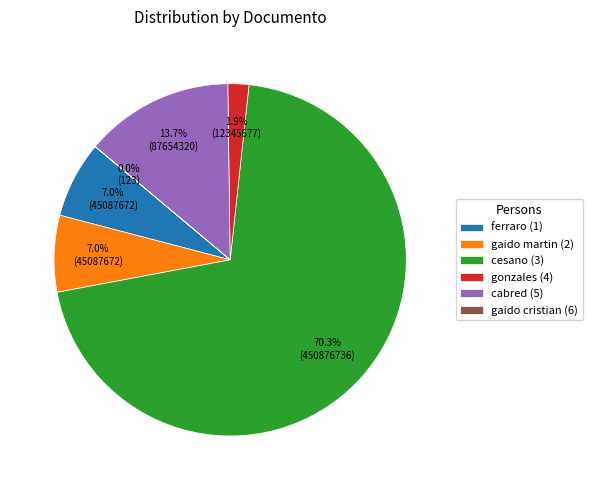

To the nearest percent, what percentage of the pie is gonzales (4)?

2%